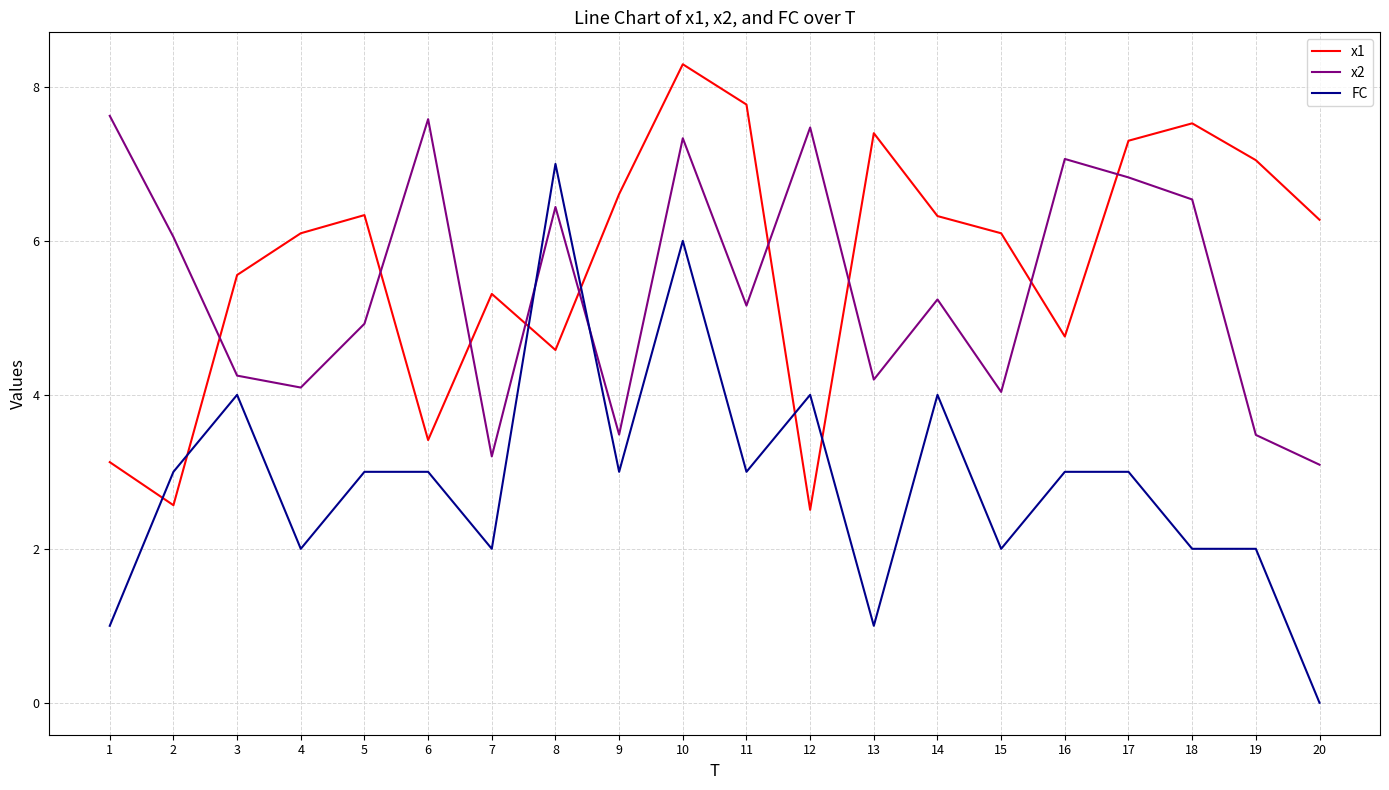

What is the average value of the x2 series?

5.4